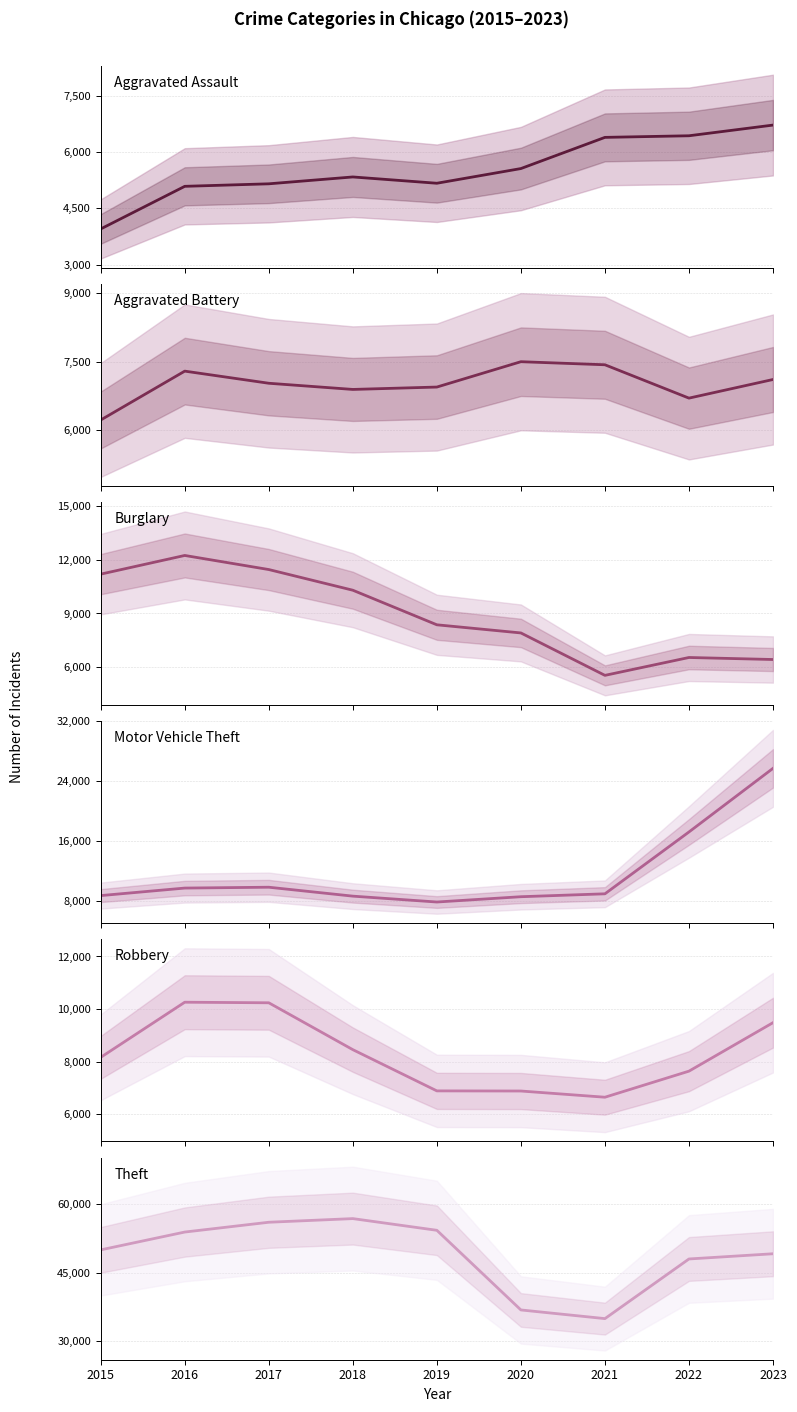

After their last crossing, which series has the higher values: Burglary or Aggravated Assault?

Aggravated Assault